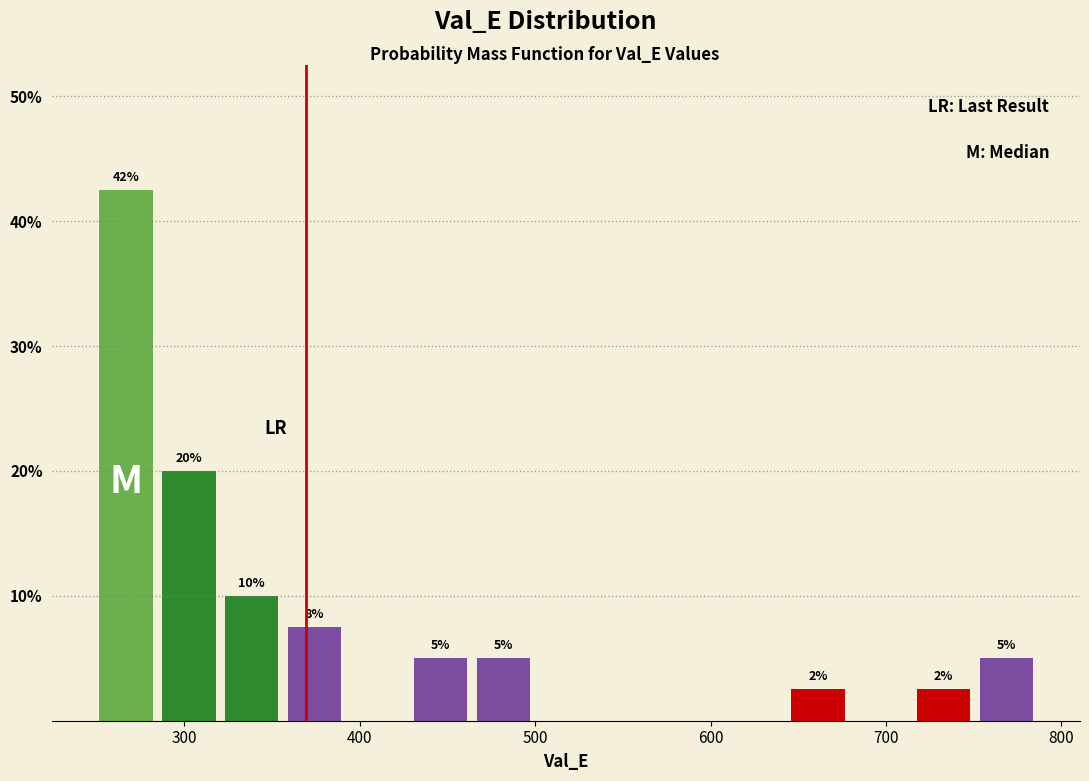

Read against the x-axis, roughly where is the centre of the tallest bar?

270